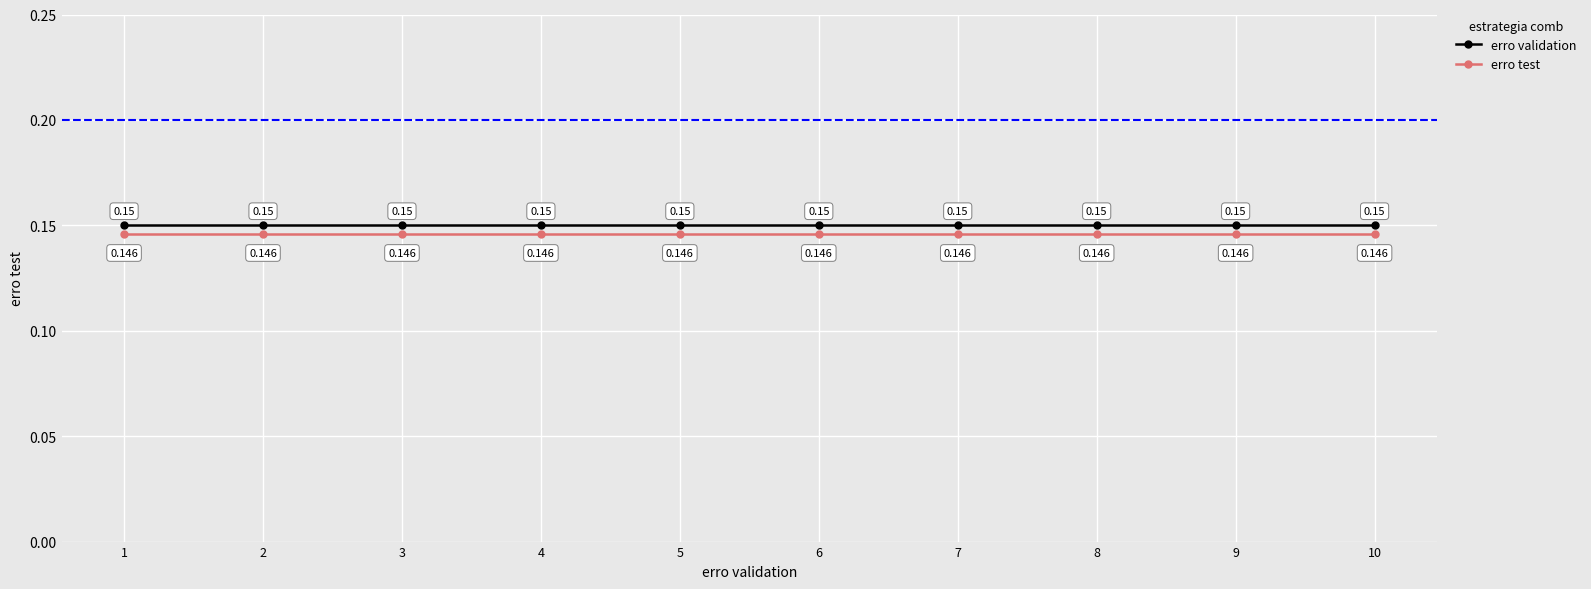

Which series has the largest total across all categories?

erro validation